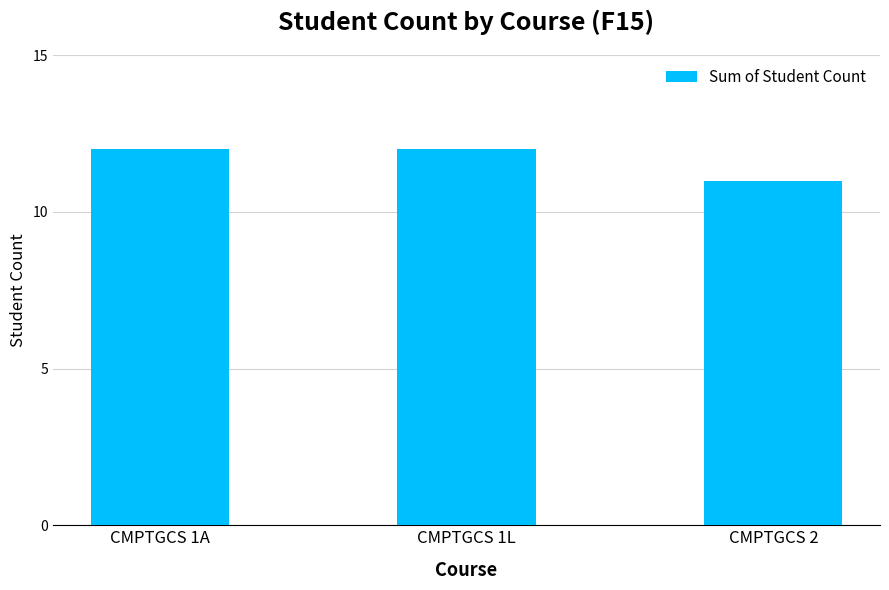

What is the ratio of the value at CMPTGCS 1A to the value at CMPTGCS 1L?

1.0